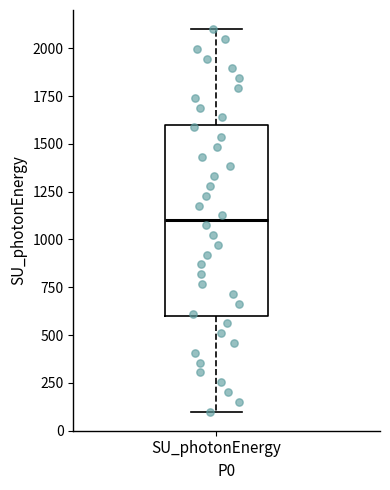

Where does the median line of the box for SU_photonEnergy sit on the y-axis? The values are not printed on the chart, so give them approximately, as read against the axis.

1100